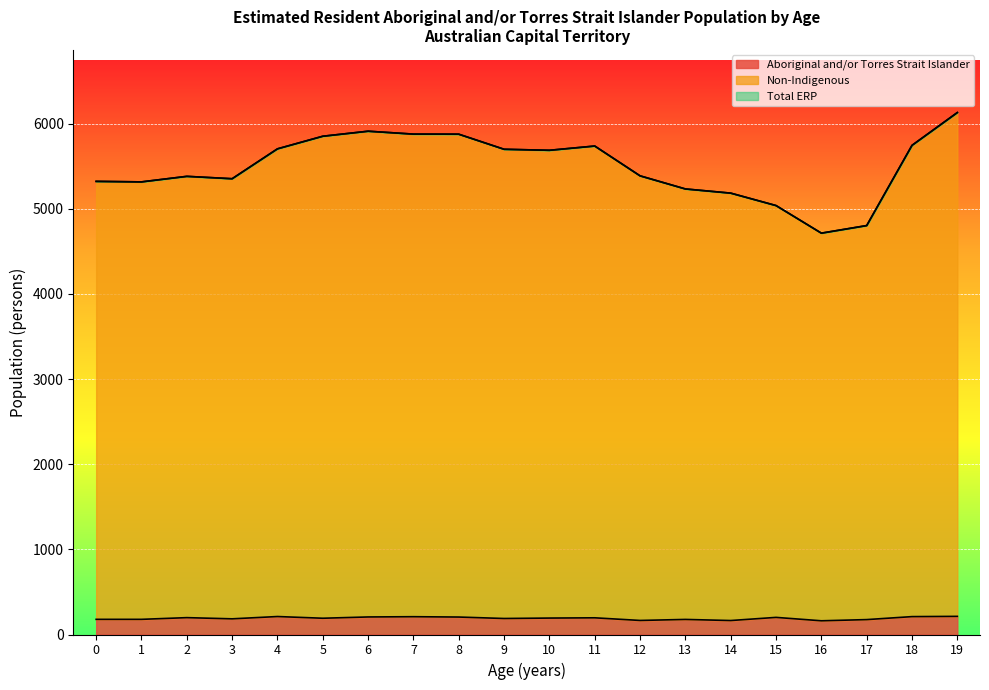

Which label corresponds to the largest value in the chart?

19